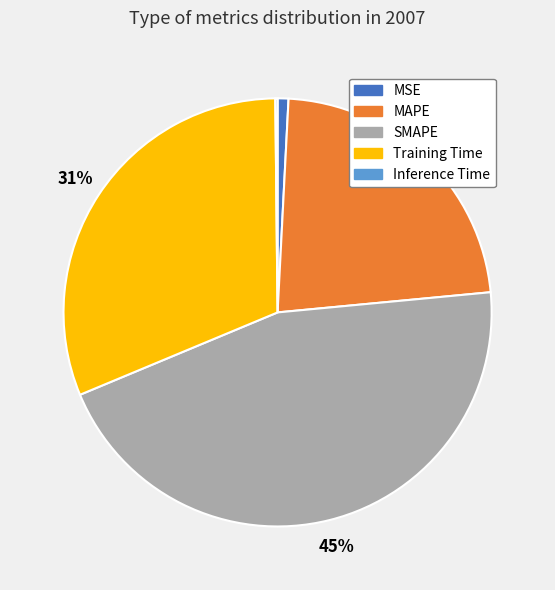

Does Training Time account for over 50% of the chart?

No